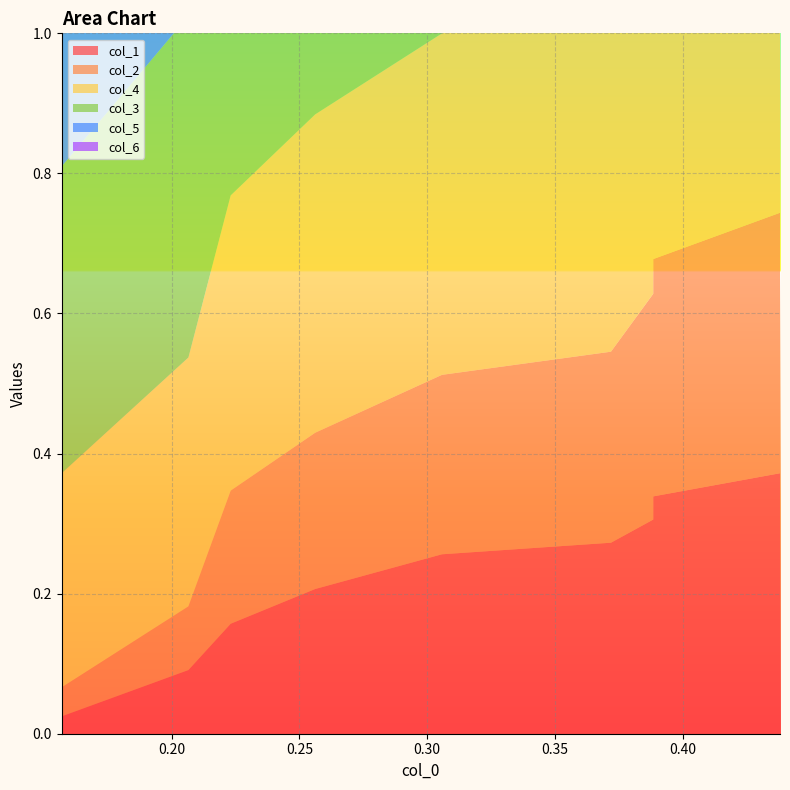

Reading left to right, what are all the values shown in this chart?

col_1: 0.0	0.1	0.2	0.2	0.3	0.3	0.3	0.3	0.4	0.4
col_2: 0.0	0.1	0.2	0.2	0.3	0.3	0.3	0.3	0.4	0.4
col_4: 0.3	0.4	0.4	0.5	0.5	0.5	0.6	0.6	0.6	0.7
col_3: 0.4	0.5	0.5	0.6	0.6	0.7	0.7	0.7	0.7	0.7
col_5: 0.2	0.3	0.4	0.4	0.5	0.5	0.5	0.6	0.6	0.6
col_6: 0.2	0.2	0.2	0.3	0.3	0.4	0.4	0.4	0.4	0.4